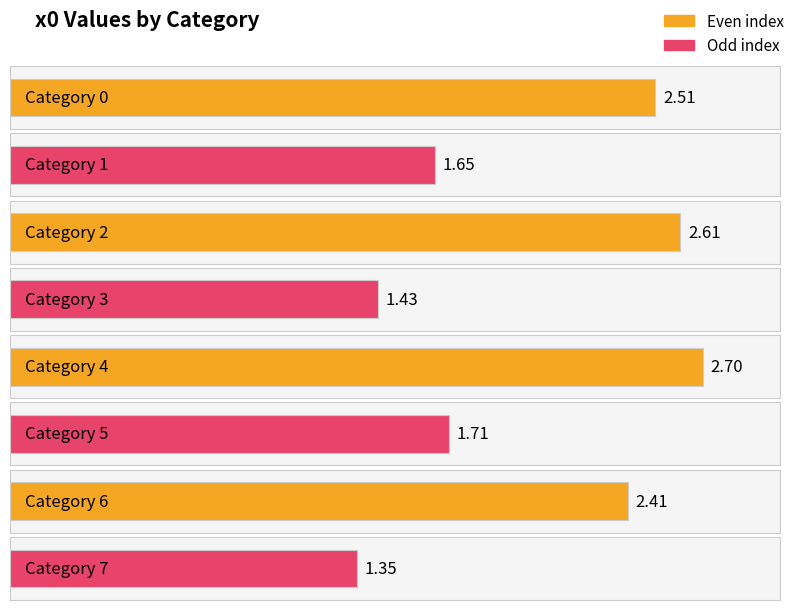

What is the minimum value shown in the chart?

1.4